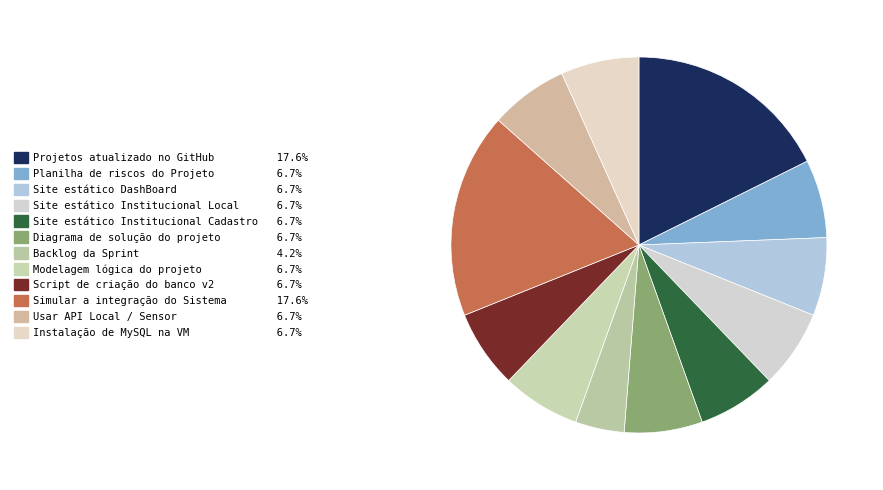

Count the number of slices in the pie.

12